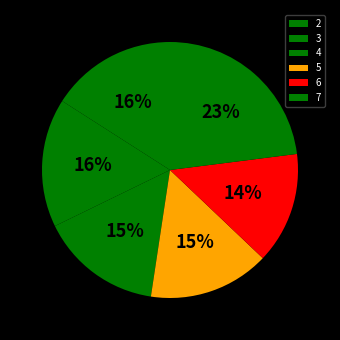

Does any single category account for the majority?

No